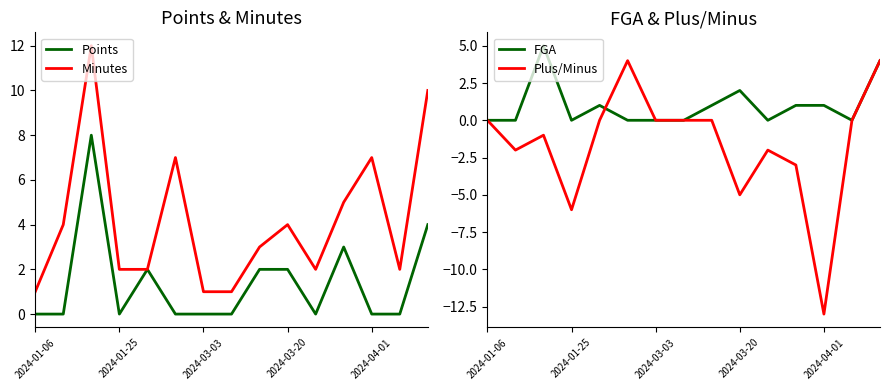

True or false: Points has a value of 0 at 2024-03-03.

True